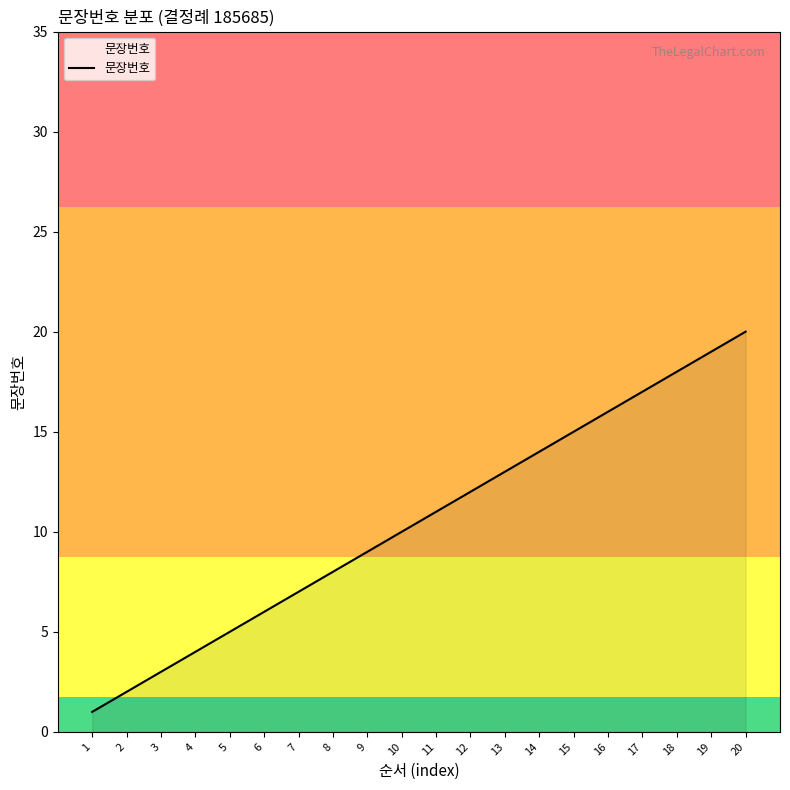

What is the approximate value at 14, to the nearest 10?

10